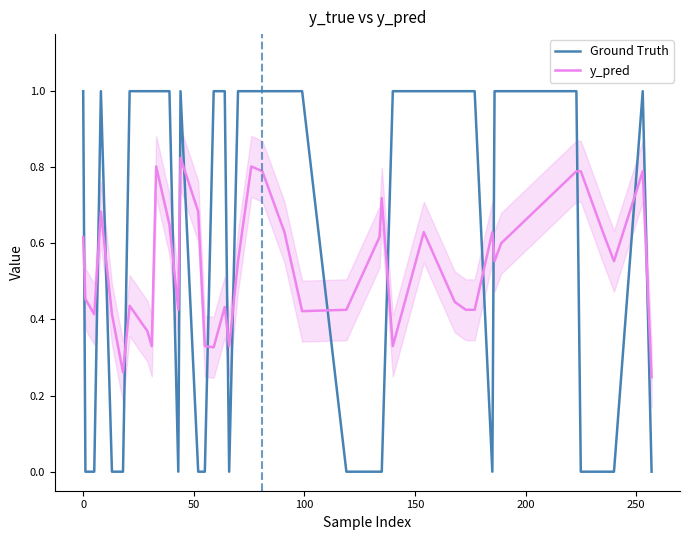

Which series has the widest spread of values?

Ground Truth